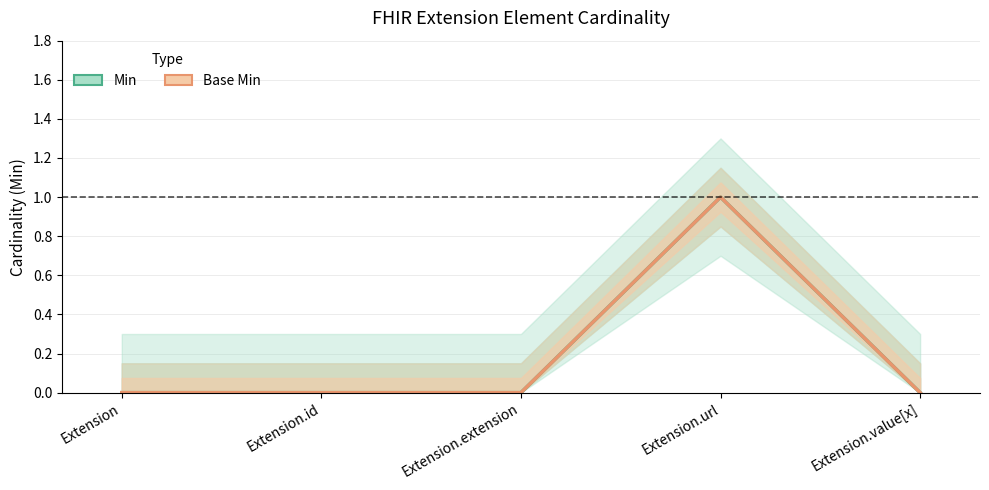

What are all the series names shown in the legend?

Min, Base Min